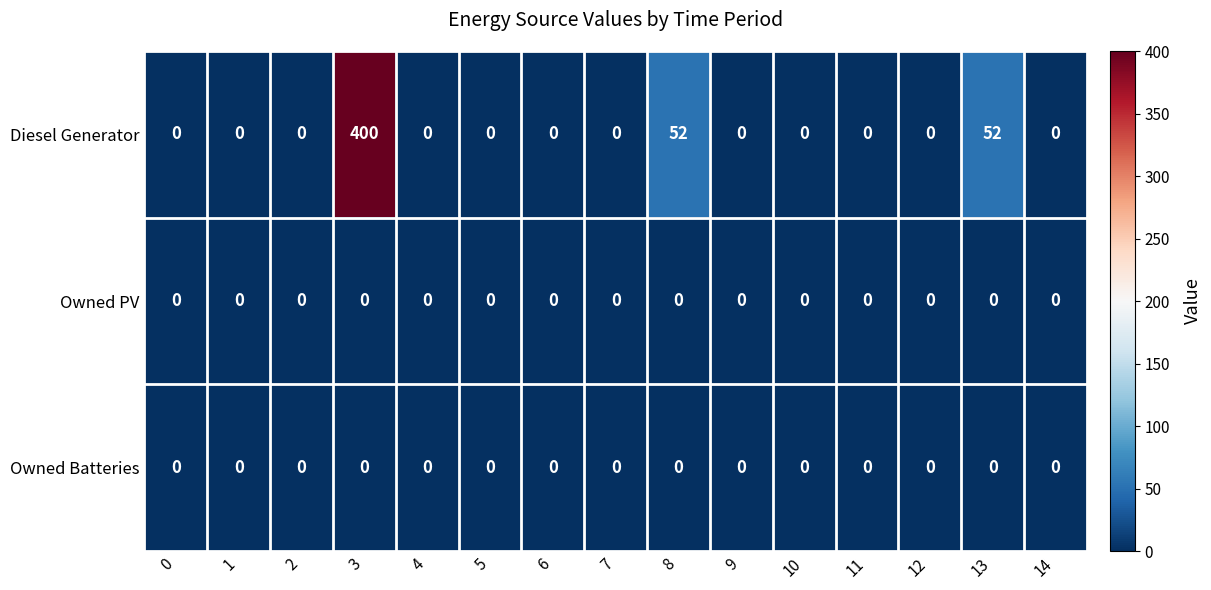

How many values in the Diesel Generator series exceed 0?

3